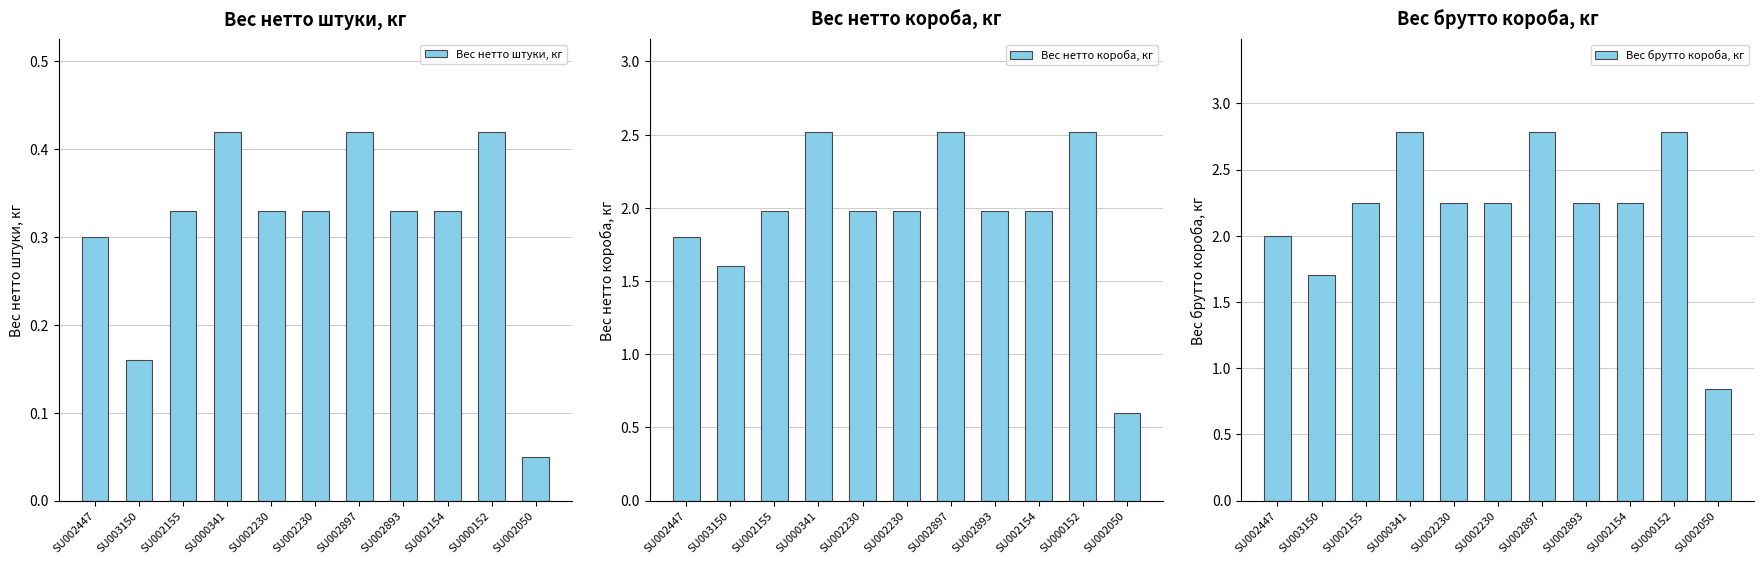

Which series has the widest spread of values?

Вес брутто короба, кг